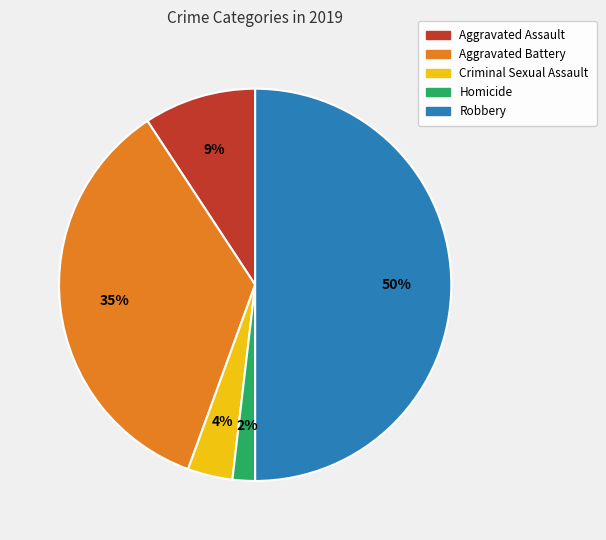

Does Aggravated Assault account for over 50% of the chart?

No